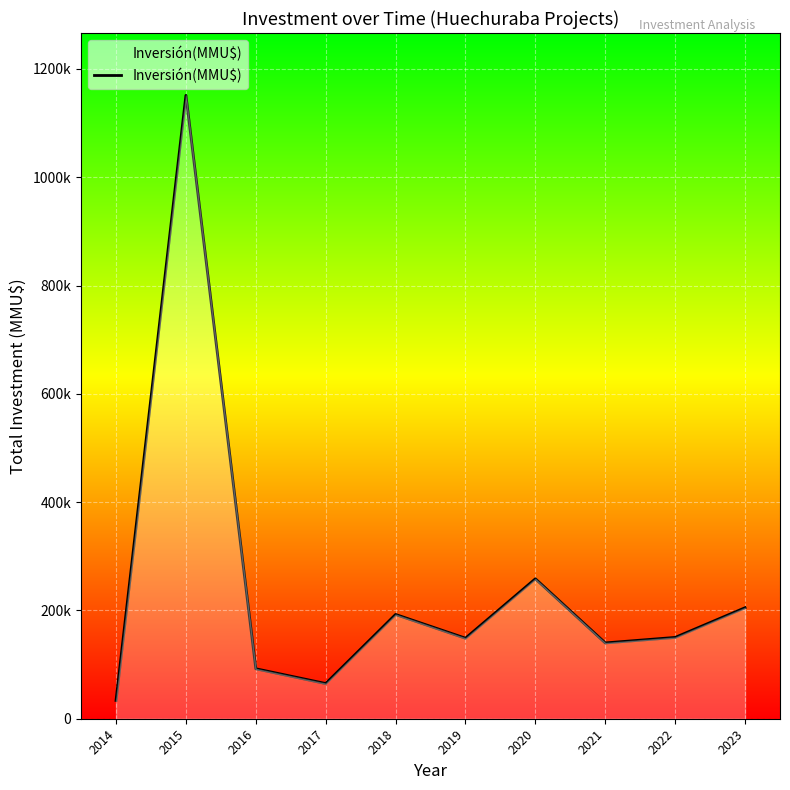

What is the smallest value displayed?

33760